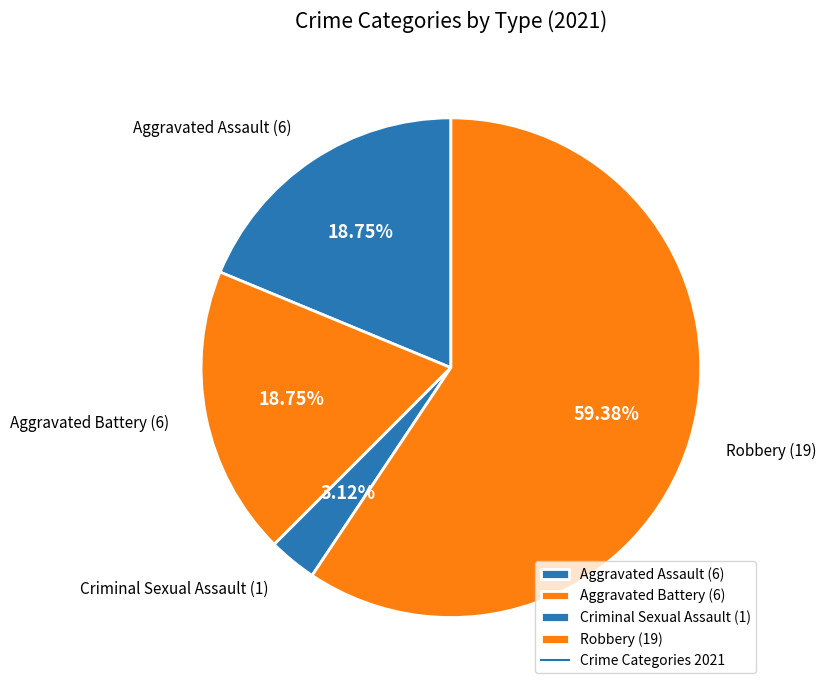

Approximately how many times larger is the value at Aggravated Assault (6) compared to Criminal Sexual Assault (1)?

6.0